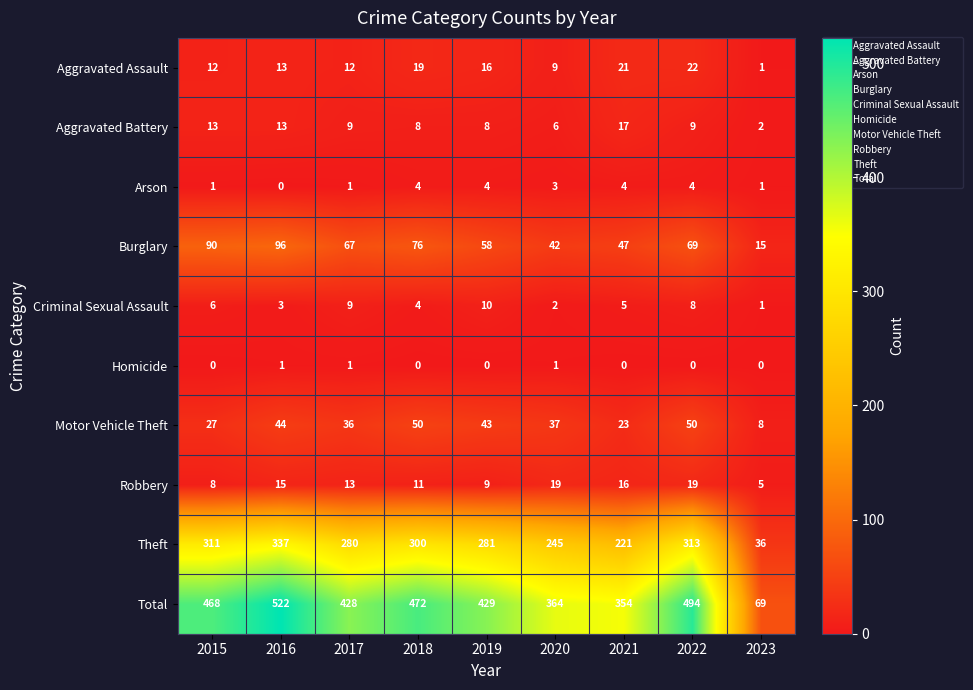

List the series in order of their peak value, highest first.

Total, Theft, Burglary, Motor Vehicle Theft, Aggravated Assault, Robbery, Aggravated Battery, Criminal Sexual Assault, Arson, Homicide